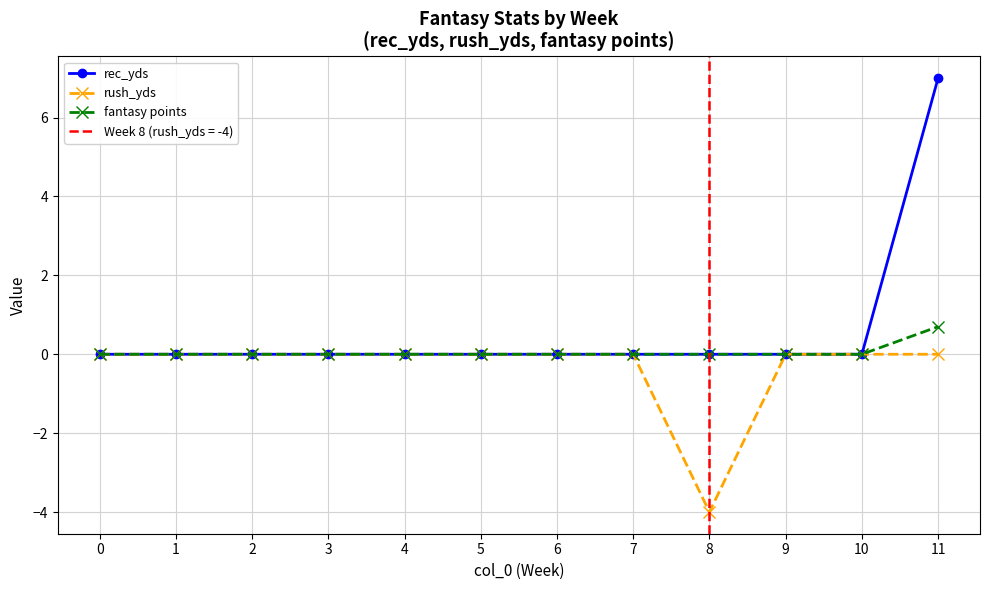

Reading left to right, transcribe all the data shown in this chart.

rec_yds: 0=0.0	1=0.0	2=0.0	3=0.0	4=0.0	5=0.0	6=0.0	7=0.0	8=0.0	9=0.0	10=0.0	11=7.0
rush_yds: 0=0.0	1=0.0	2=0.0	3=0.0	4=0.0	5=0.0	6=0.0	7=0.0	8=-4.0	9=0.0	10=0.0	11=0.0
fantasy points: 0=0.0	1=0.0	2=0.0	3=0.0	4=0.0	5=0.0	6=0.0	7=0.0	8=0.0	9=0.0	10=0.0	11=0.7